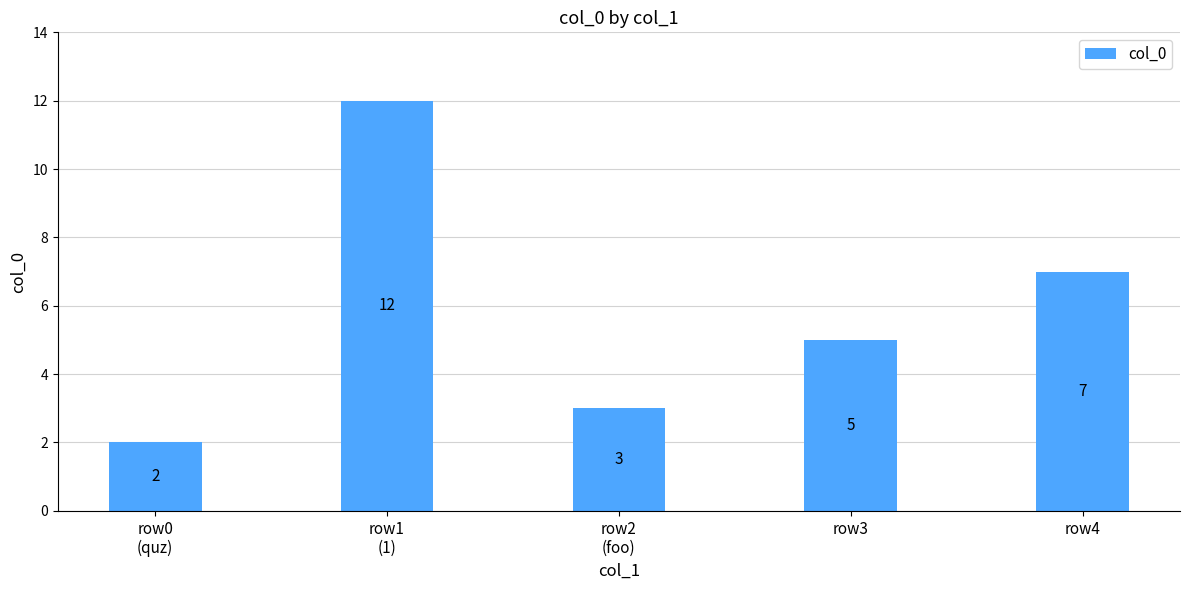

Rank the categories by value from highest to lowest.

row1
(1), row4, row3, row2
(foo), row0
(quz)